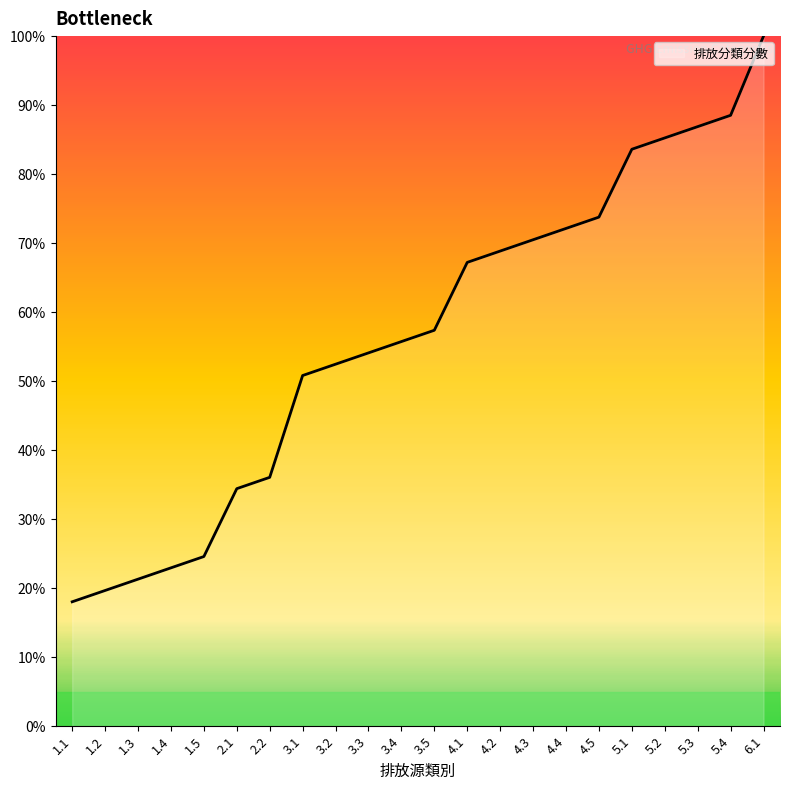

At which category does the chart reach its peak across all series?

6.1